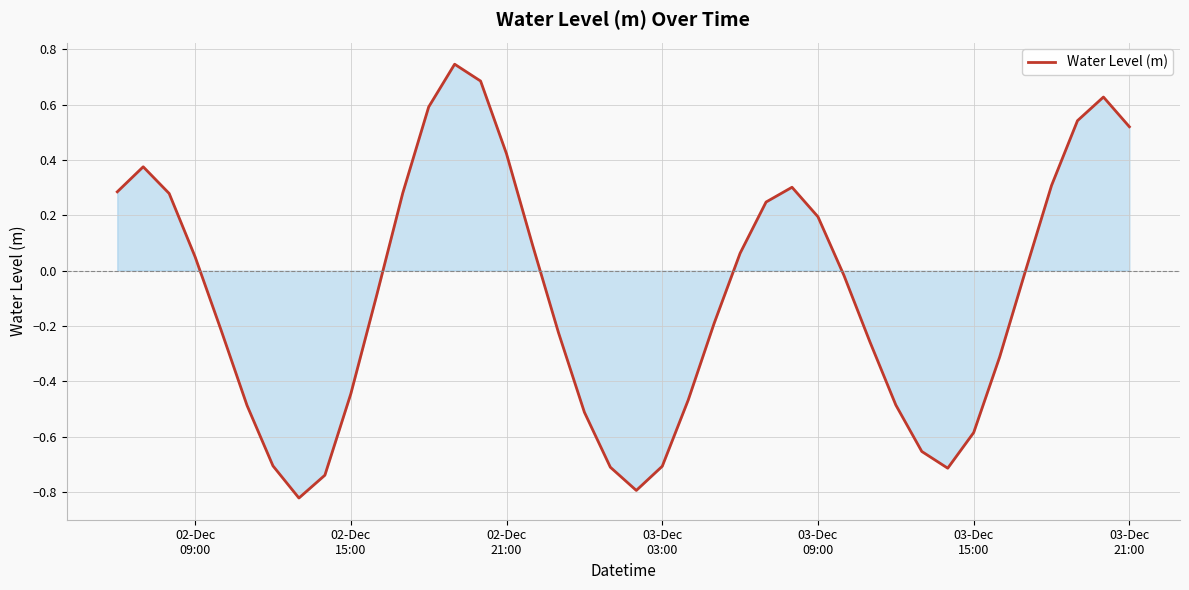

Does the chart have visible grid lines?

Yes